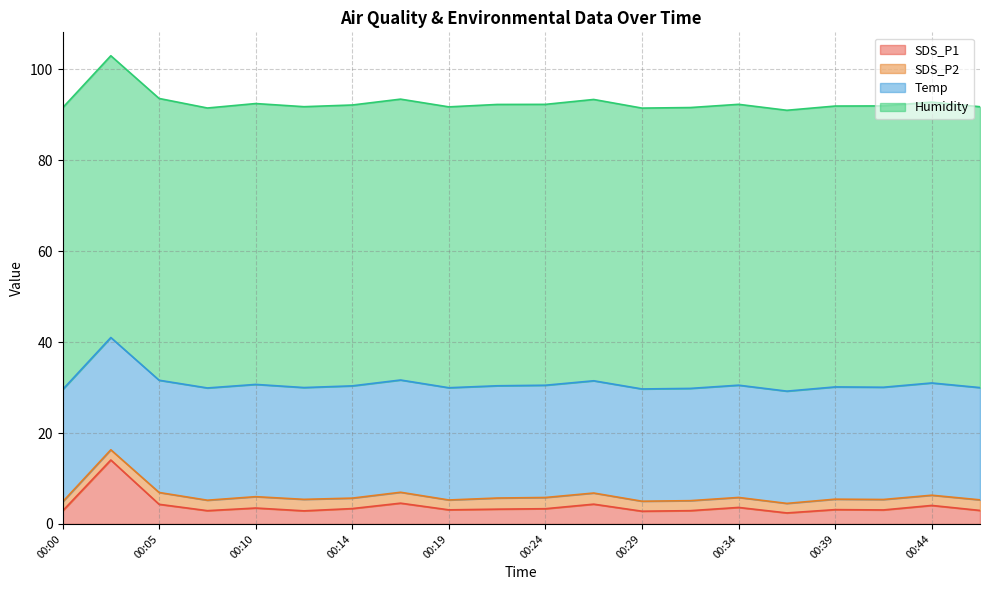

Reading right to left, extract all data points from this chart.

SDS_P1: 00:46=3.0	00:44=4.1	00:41=3.1	00:39=3.1	00:36=2.4	00:34=3.6	00:31=2.9	00:29=2.8	00:27=4.3	00:24=3.4	00:22=3.2	00:19=3.1	00:17=4.6	00:14=3.4	00:12=2.9	00:10=3.5	00:07=2.9	00:05=4.3	00:02=14.1	00:00=2.9
SDS_P2: 00:46=2.3	00:44=2.2	00:41=2.3	00:39=2.3	00:36=2.1	00:34=2.2	00:31=2.2	00:29=2.2	00:27=2.5	00:24=2.5	00:22=2.5	00:19=2.2	00:17=2.4	00:14=2.3	00:12=2.5	00:10=2.5	00:07=2.3	00:05=2.6	00:02=2.2	00:00=2.0
Temp: 00:46=24.7	00:44=24.7	00:41=24.7	00:39=24.7	00:36=24.7	00:34=24.7	00:31=24.7	00:29=24.7	00:27=24.7	00:24=24.7	00:22=24.7	00:19=24.7	00:17=24.7	00:14=24.7	00:12=24.6	00:10=24.7	00:07=24.7	00:05=24.7	00:02=24.7	00:00=24.7
Humidity: 00:46=61.8	00:44=61.8	00:41=61.9	00:39=61.8	00:36=61.8	00:34=61.8	00:31=61.8	00:29=61.8	00:27=61.9	00:24=61.8	00:22=61.9	00:19=61.8	00:17=61.8	00:14=61.8	00:12=61.8	00:10=61.8	00:07=61.6	00:05=62.0	00:02=62.0	00:00=62.0